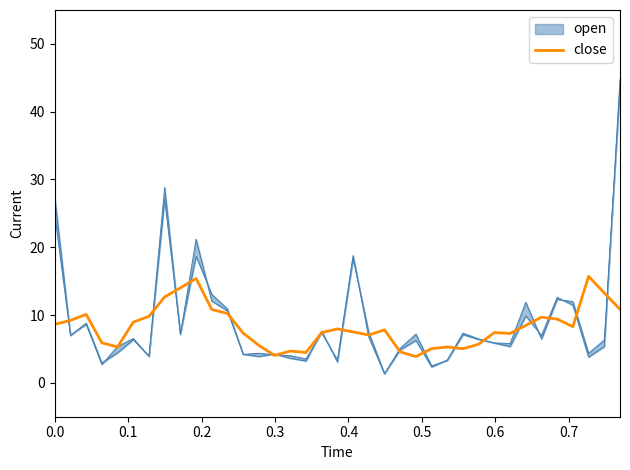

What is the minimum value for close?

3.9